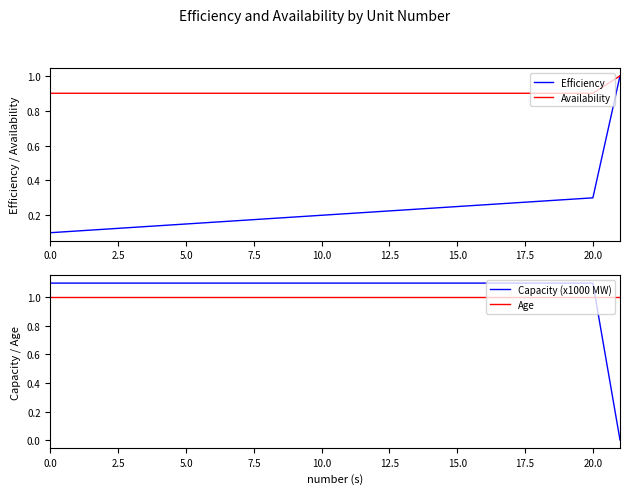

Reading left to right, transcribe all the data shown in this chart.

Efficiency: 0.1	0.1	0.1	0.1	0.1	0.1	0.2	0.2	0.2	0.2	0.2	0.2	0.2	0.2	0.2	0.2	0.3	0.3	0.3	0.3	0.3	1.0
Availability: 0.9	0.9	0.9	0.9	0.9	0.9	0.9	0.9	0.9	0.9	0.9	0.9	0.9	0.9	0.9	0.9	0.9	0.9	0.9	0.9	0.9	1.0
Capacity (x1000 MW): 1.1	1.1	1.1	1.1	1.1	1.1	1.1	1.1	1.1	1.1	1.1	1.1	1.1	1.1	1.1	1.1	1.1	1.1	1.1	1.1	1.1	0.0
Age: 1.0	1.0	1.0	1.0	1.0	1.0	1.0	1.0	1.0	1.0	1.0	1.0	1.0	1.0	1.0	1.0	1.0	1.0	1.0	1.0	1.0	1.0